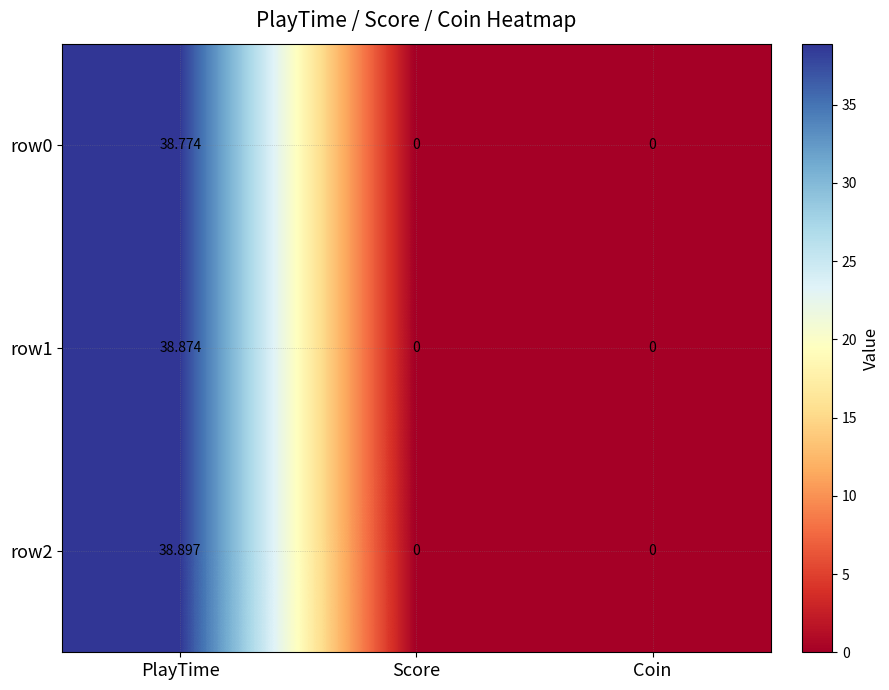

Which series changed the most between PlayTime and Score?

row2